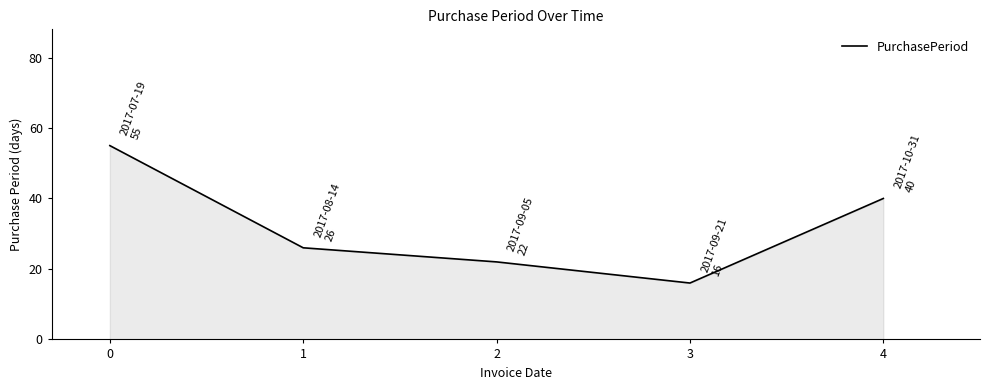

Rank the categories by value from highest to lowest.

0, 4, 1, 2, 3